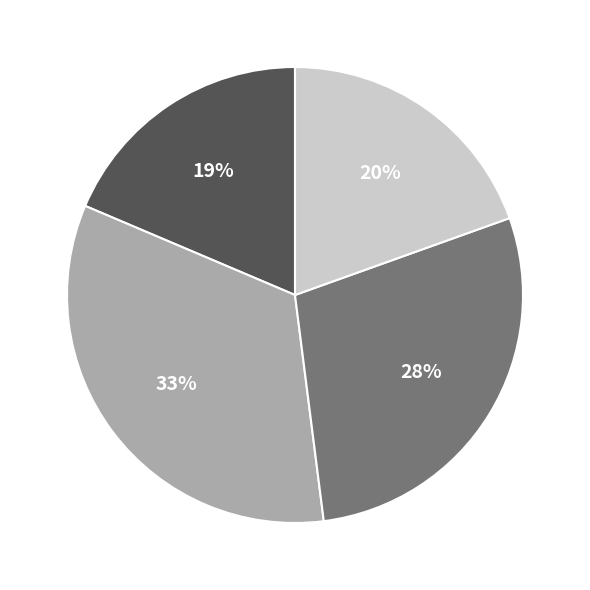

To the nearest percent, what is the average slice percentage?

25%